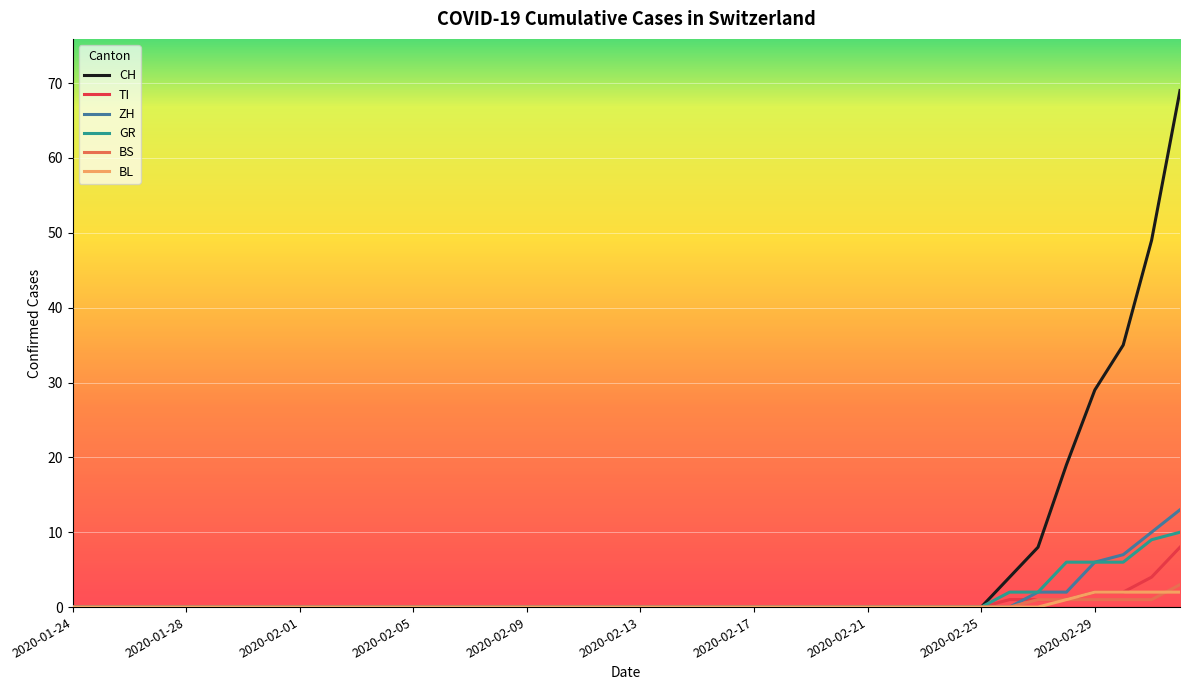

What is the highest value of the BS series?

3